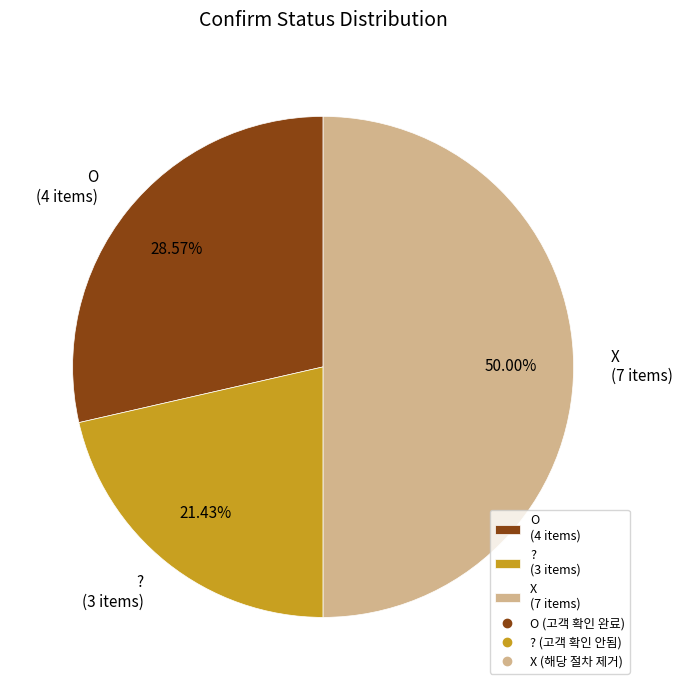

Which has a higher value, X (7 items) or O (4 items)?

X (7 items)